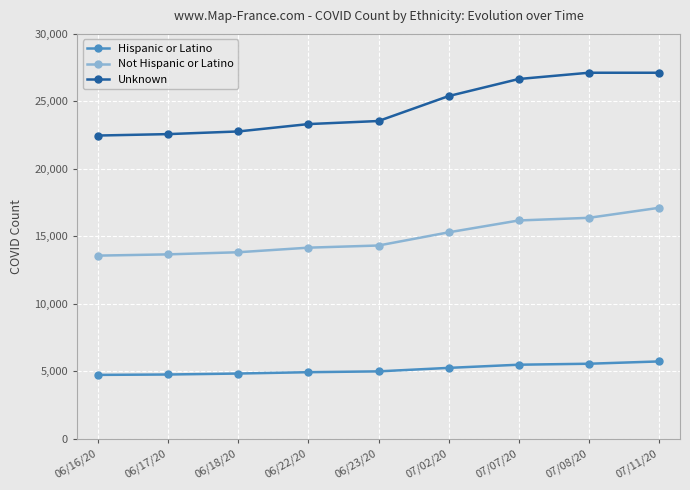

The value of Unknown at 07/07/20 is 6464. True or false?

False